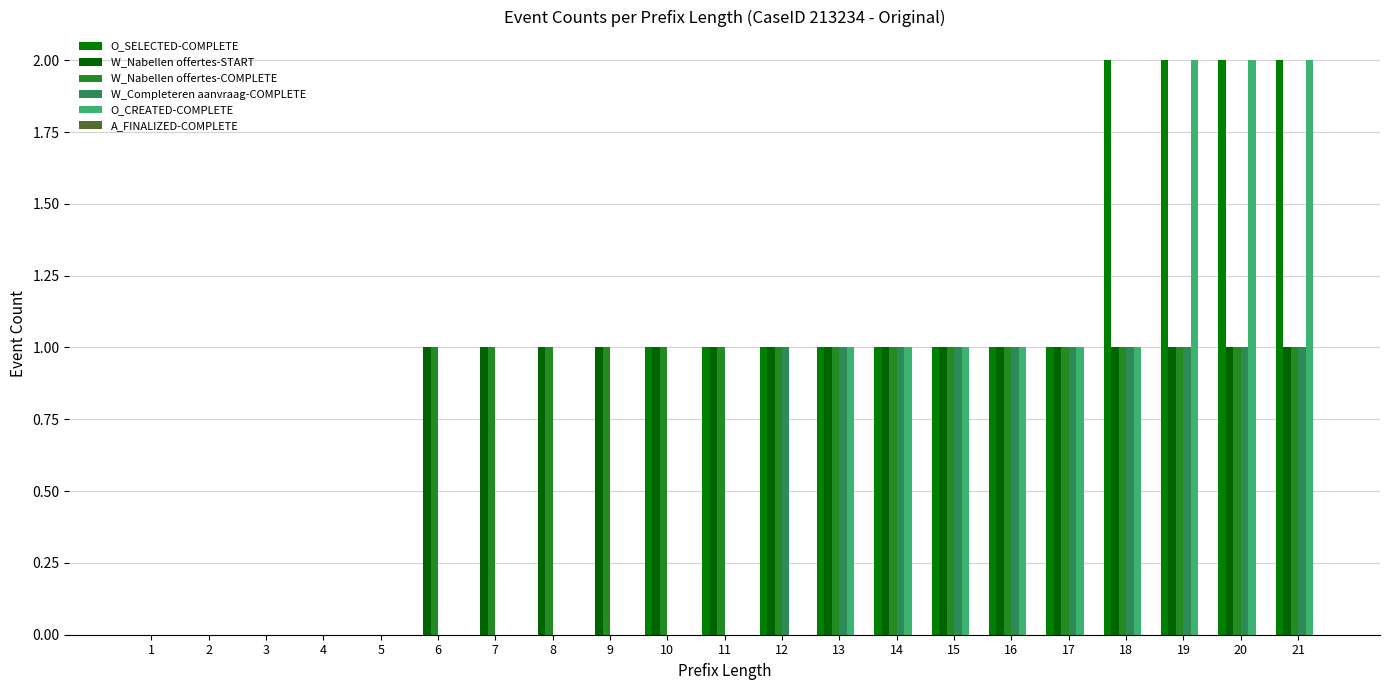

At how many categories does at least one series exceed 1?

4